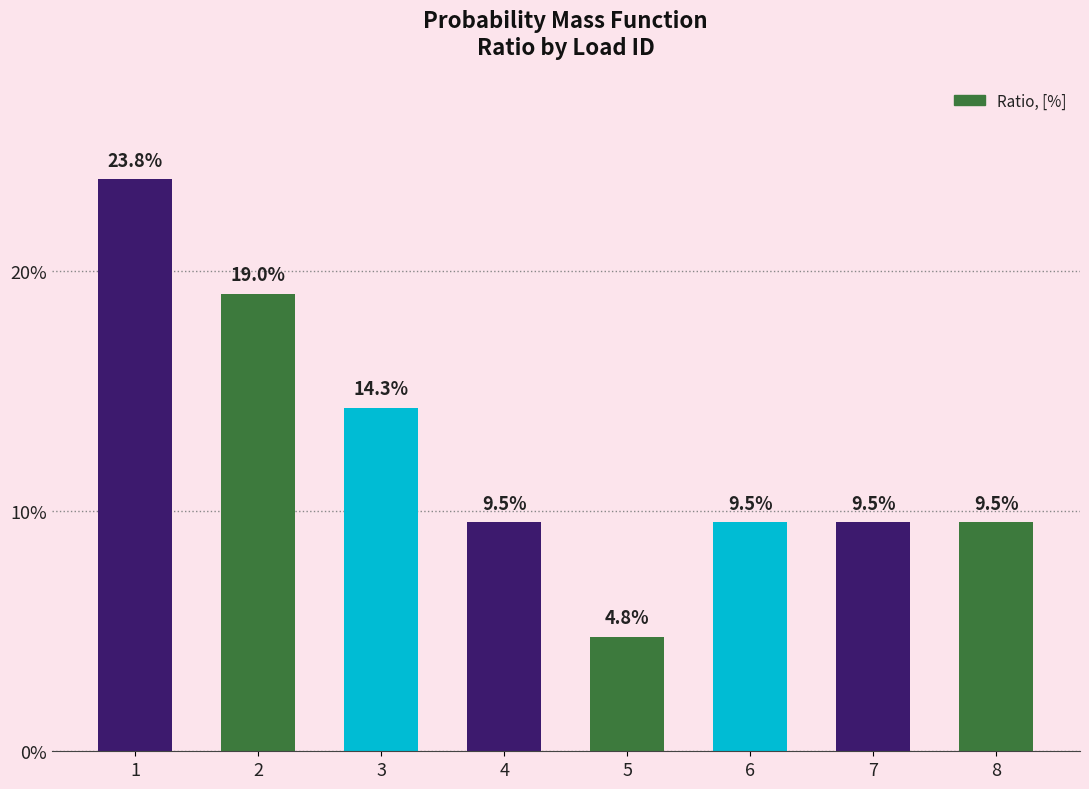

Rank the categories by value from lowest to highest.

5, 4, 6, 7, 8, 3, 2, 1